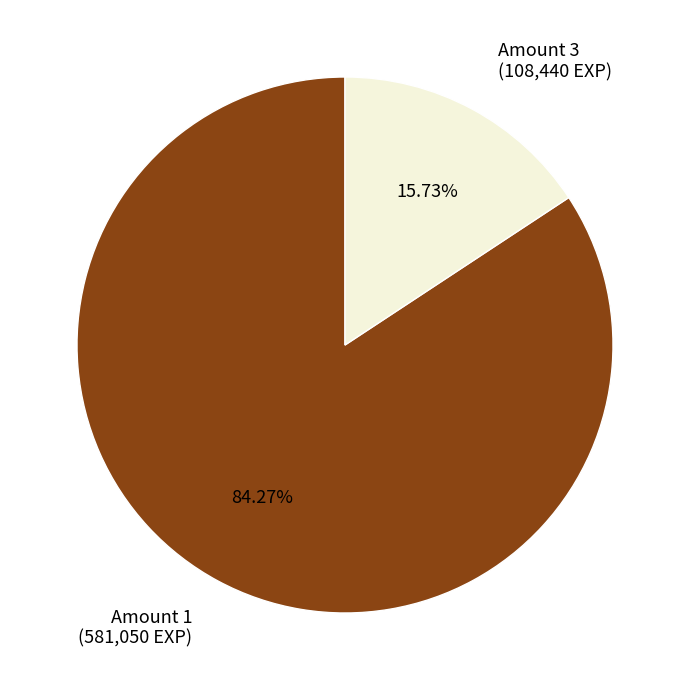

What is the ratio of the value at Amount 1 (581,050 EXP) to the value at Amount 3 (108,440 EXP)?

5.4